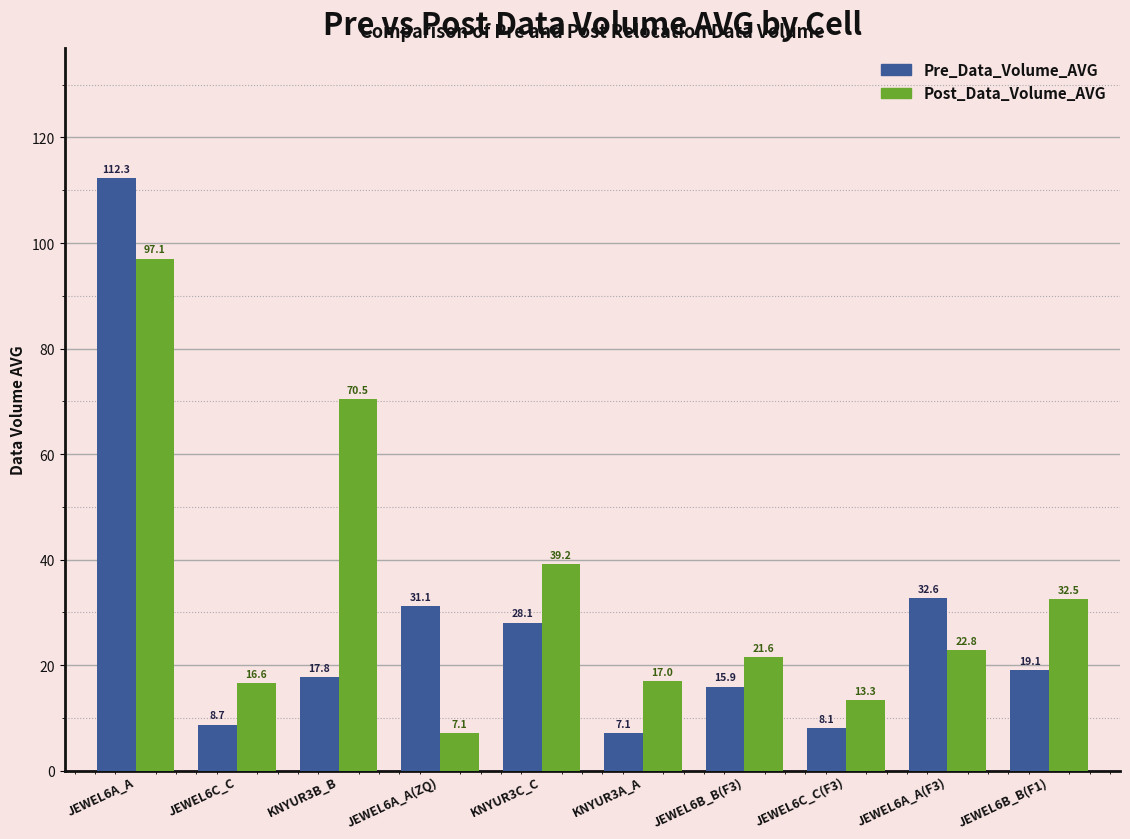

Which series changed the most between JEWEL6C_C and KNYUR3C_C?

Post_Data_Volume_AVG